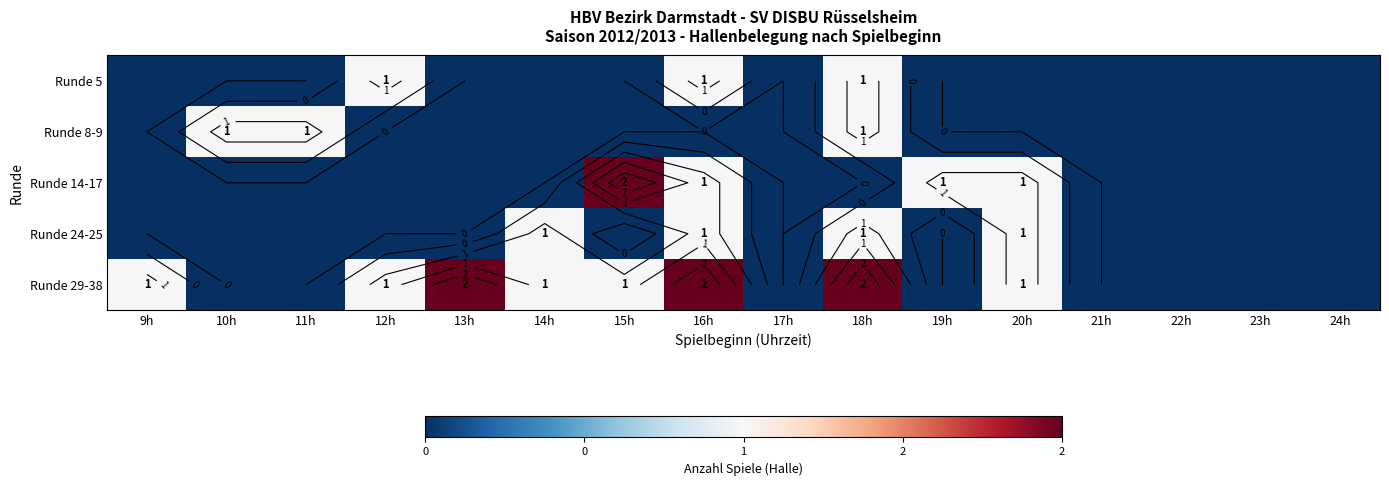

List the labels in order of Runde 24-25 value, smallest first.

9h, 10h, 11h, 12h, 13h, 15h, 17h, 19h, 21h, 22h, 23h, 24h, 14h, 16h, 18h, 20h